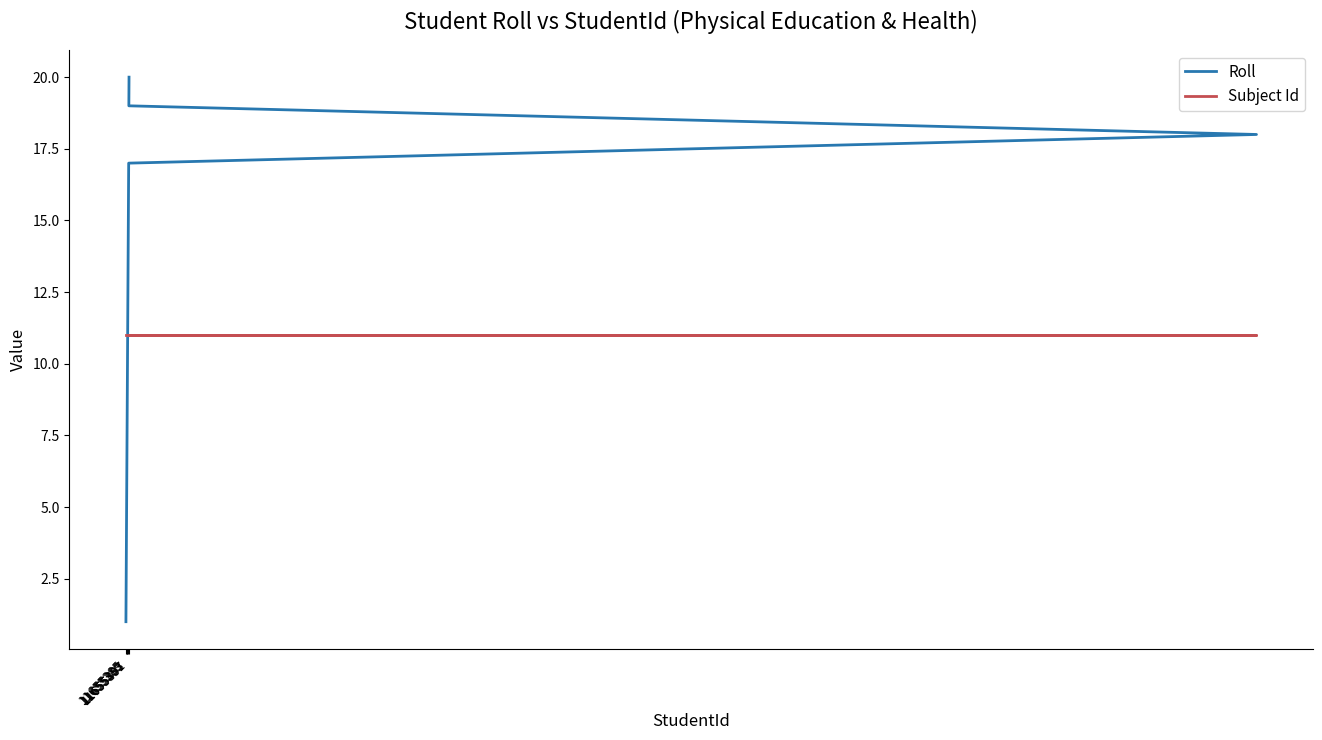

True or false: Subject Id has more than 2 points higher than both neighbors.

False